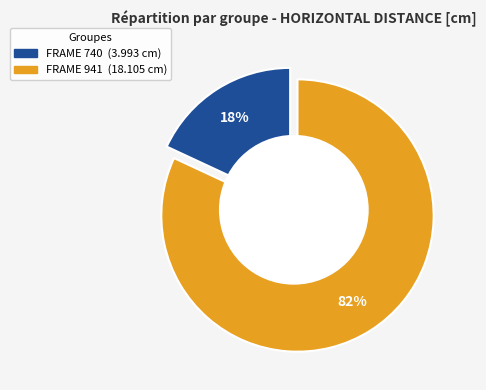

Which has a higher value, 740 or 941?

941